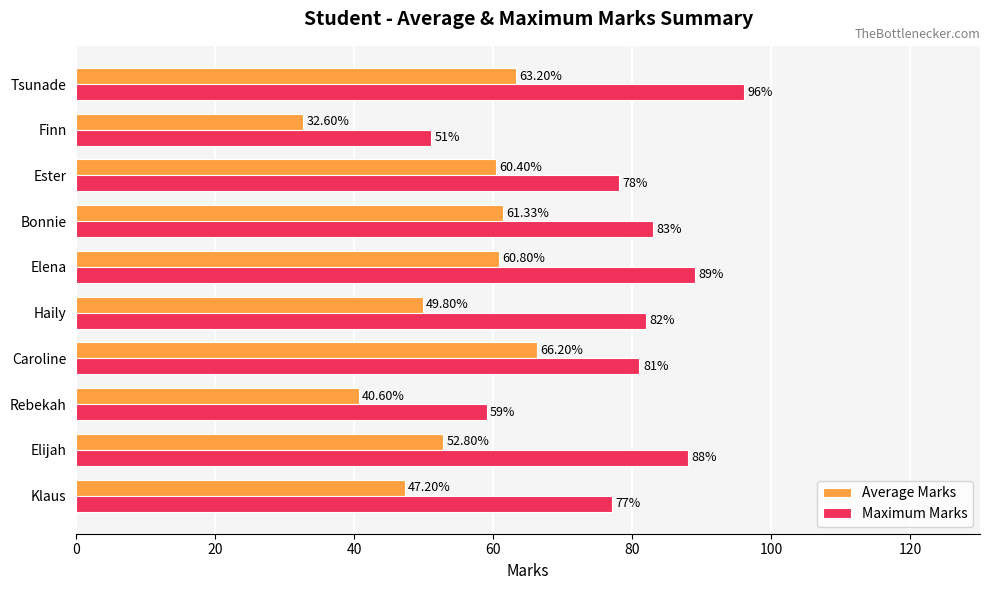

At how many categories does at least one series exceed 94?

1